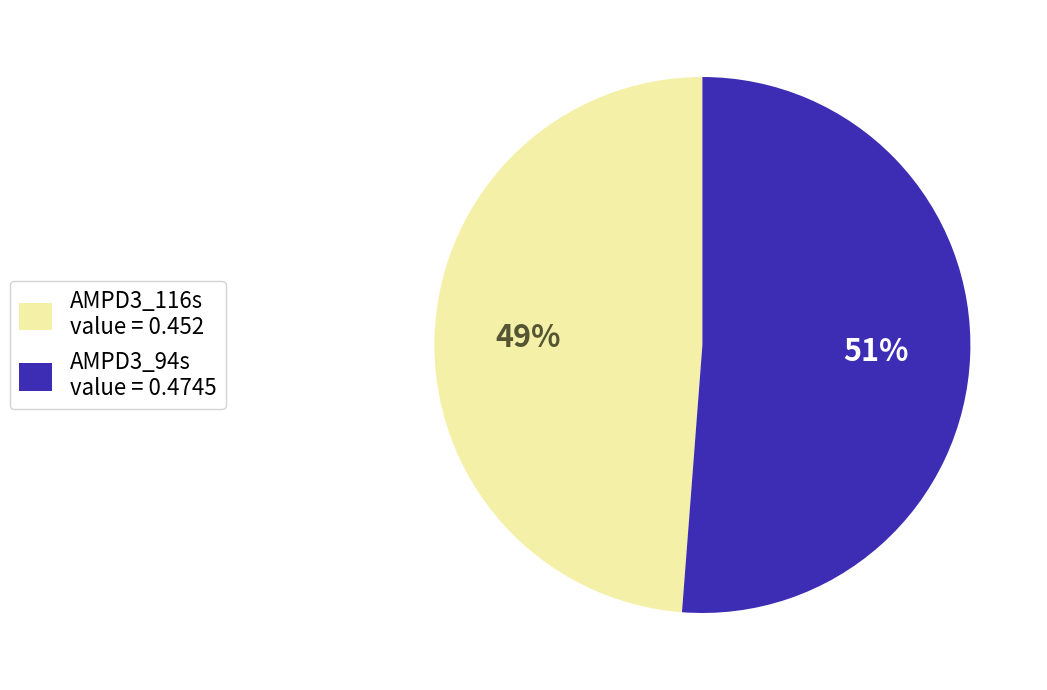

Combined, do AMPD3_94s value = 0.4745 and AMPD3_116s value = 0.452 account for over 50%?

Yes